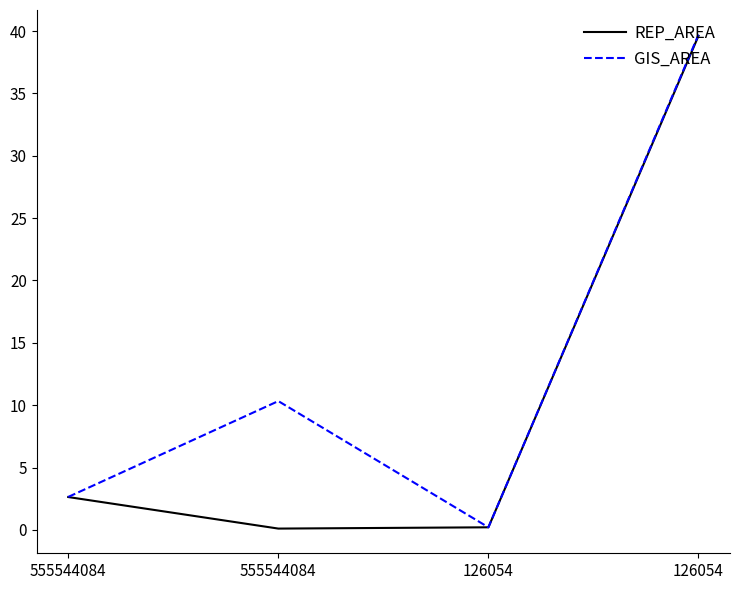

At which category does the chart reach its peak across all series?

126054